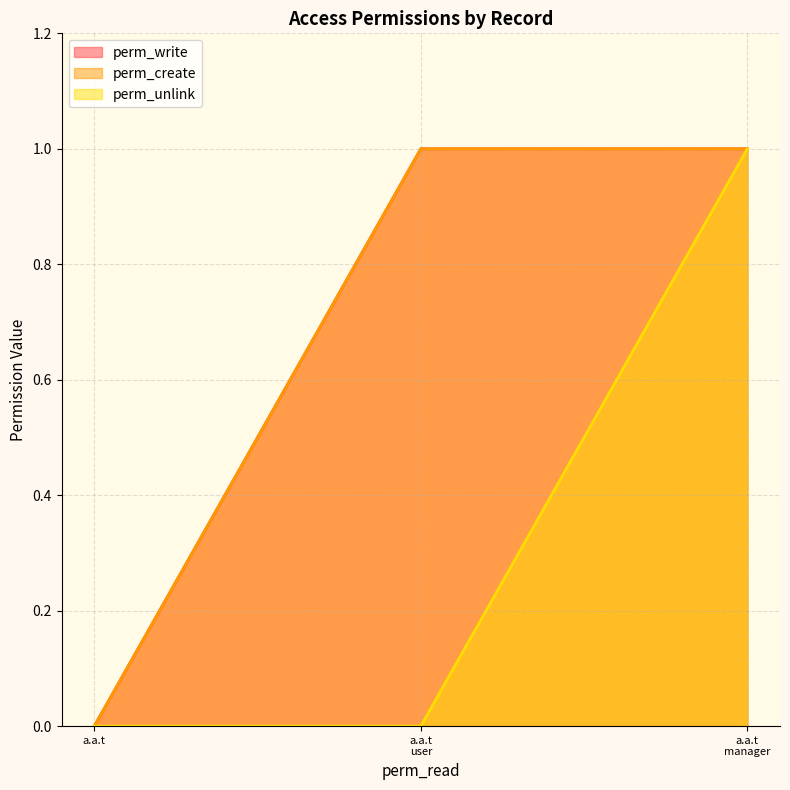

What is the maximum value for perm_create?

1